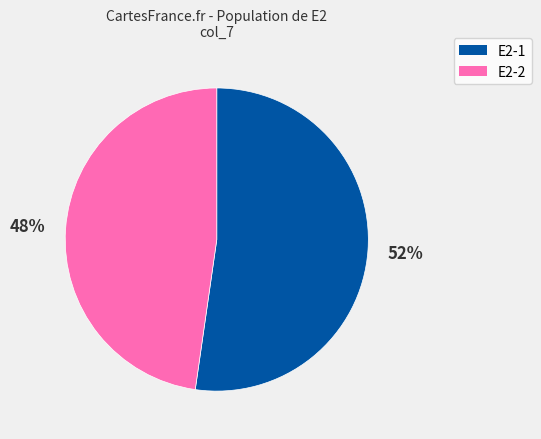

Does E2-1 represent more than half of the total?

Yes